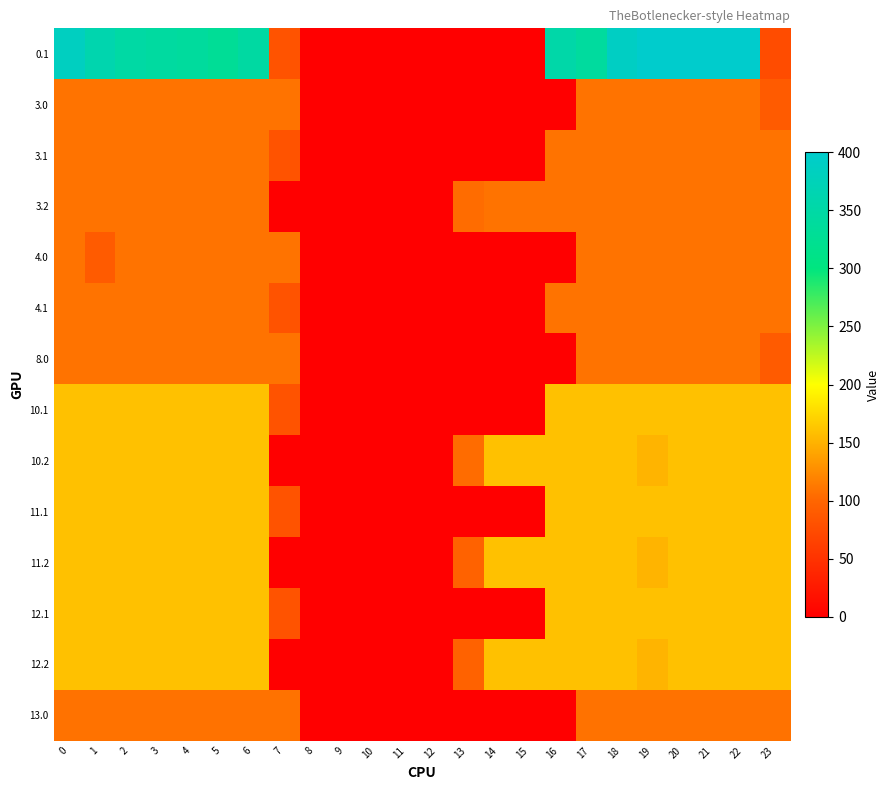

Reading right to left, transcribe all the data shown in this chart.

0.1: 23=75.2	22=400.0	21=400.0	20=400.0	19=399.7	18=388.5	17=340.1	16=353.7	15=0.0	14=0.0	13=0.0	12=0.0	11=0.0	10=0.0	9=0.0	8=0.0	7=81.6	6=345.2	5=329.5	4=339.6	3=342.7	2=347.9	1=361.1	0=384.6
3.0: 23=89.5	22=109.0	21=109.0	20=109.0	19=109.0	18=109.0	17=109.0	16=0.0	15=0.0	14=0.0	13=0.0	12=0.0	11=0.0	10=0.0	9=0.0	8=0.0	7=109.0	6=109.0	5=109.0	4=109.0	3=109.0	2=109.0	1=109.0	0=109.0
3.1: 23=109.0	22=109.0	21=109.0	20=109.0	19=109.0	18=109.0	17=109.0	16=109.0	15=0.0	14=0.0	13=0.0	12=0.0	11=0.0	10=0.0	9=0.0	8=0.0	7=81.6	6=109.0	5=109.0	4=109.0	3=109.0	2=109.0	1=109.0	0=109.0
3.2: 23=109.0	22=109.0	21=109.0	20=109.0	19=109.0	18=109.0	17=109.0	16=109.0	15=109.0	14=109.0	13=104.4	12=0.0	11=0.0	10=0.0	9=0.0	8=0.0	7=0.0	6=109.0	5=109.0	4=109.0	3=109.0	2=109.0	1=109.0	0=109.0
4.0: 23=109.0	22=109.0	21=109.0	20=109.0	19=109.0	18=109.0	17=109.0	16=0.0	15=0.0	14=0.0	13=0.0	12=0.0	11=0.0	10=0.0	9=0.0	8=0.0	7=109.0	6=109.0	5=109.0	4=109.0	3=109.0	2=109.0	1=89.5	0=109.0
4.1: 23=109.0	22=109.0	21=109.0	20=109.0	19=109.0	18=109.0	17=109.0	16=109.0	15=0.0	14=0.0	13=0.0	12=0.0	11=0.0	10=0.0	9=0.0	8=0.0	7=81.6	6=109.0	5=109.0	4=109.0	3=109.0	2=109.0	1=109.0	0=109.0
8.0: 23=89.5	22=109.0	21=109.0	20=109.0	19=109.0	18=109.0	17=109.0	16=0.0	15=0.0	14=0.0	13=0.0	12=0.0	11=0.0	10=0.0	9=0.0	8=0.0	7=109.0	6=109.0	5=109.0	4=109.0	3=109.0	2=109.0	1=109.0	0=109.0
10.1: 23=159.8	22=159.8	21=159.8	20=159.8	19=159.8	18=159.8	17=159.8	16=159.8	15=0.0	14=0.0	13=0.0	12=0.0	11=0.0	10=0.0	9=0.0	8=0.0	7=81.6	6=159.8	5=159.8	4=159.8	3=159.8	2=159.8	1=159.8	0=159.8
10.2: 23=159.8	22=159.8	21=159.8	20=159.8	19=151.1	18=159.8	17=159.8	16=159.8	15=159.8	14=159.8	13=104.4	12=0.0	11=0.0	10=0.0	9=0.0	8=0.0	7=0.0	6=159.8	5=159.8	4=159.8	3=159.8	2=159.8	1=159.8	0=159.8
11.1: 23=160.0	22=160.0	21=160.0	20=160.0	19=160.0	18=160.0	17=160.0	16=160.0	15=0.0	14=0.0	13=0.0	12=0.0	11=0.0	10=0.0	9=0.0	8=0.0	7=81.6	6=160.0	5=160.0	4=160.0	3=160.0	2=160.0	1=160.0	0=160.0
11.2: 23=160.0	22=160.0	21=160.0	20=160.0	19=151.1	18=160.0	17=160.0	16=160.0	15=160.0	14=160.0	13=96.7	12=0.0	11=0.0	10=0.0	9=0.0	8=0.0	7=0.0	6=160.0	5=160.0	4=160.0	3=160.0	2=160.0	1=160.0	0=160.0
12.1: 23=160.0	22=160.0	21=160.0	20=160.0	19=160.0	18=160.0	17=160.0	16=160.0	15=0.0	14=0.0	13=0.0	12=0.0	11=0.0	10=0.0	9=0.0	8=0.0	7=81.6	6=160.0	5=160.0	4=160.0	3=160.0	2=160.0	1=160.0	0=160.0
12.2: 23=160.0	22=160.0	21=160.0	20=160.0	19=151.1	18=160.0	17=160.0	16=160.0	15=160.0	14=160.0	13=96.7	12=0.0	11=0.0	10=0.0	9=0.0	8=0.0	7=0.0	6=160.0	5=160.0	4=160.0	3=160.0	2=160.0	1=160.0	0=160.0
13.0: 23=108.6	22=108.6	21=108.6	20=108.6	19=108.6	18=108.6	17=108.6	16=0.0	15=0.0	14=0.0	13=0.0	12=0.0	11=0.0	10=0.0	9=0.0	8=0.0	7=108.6	6=108.6	5=108.6	4=108.6	3=108.6	2=108.6	1=108.6	0=108.6